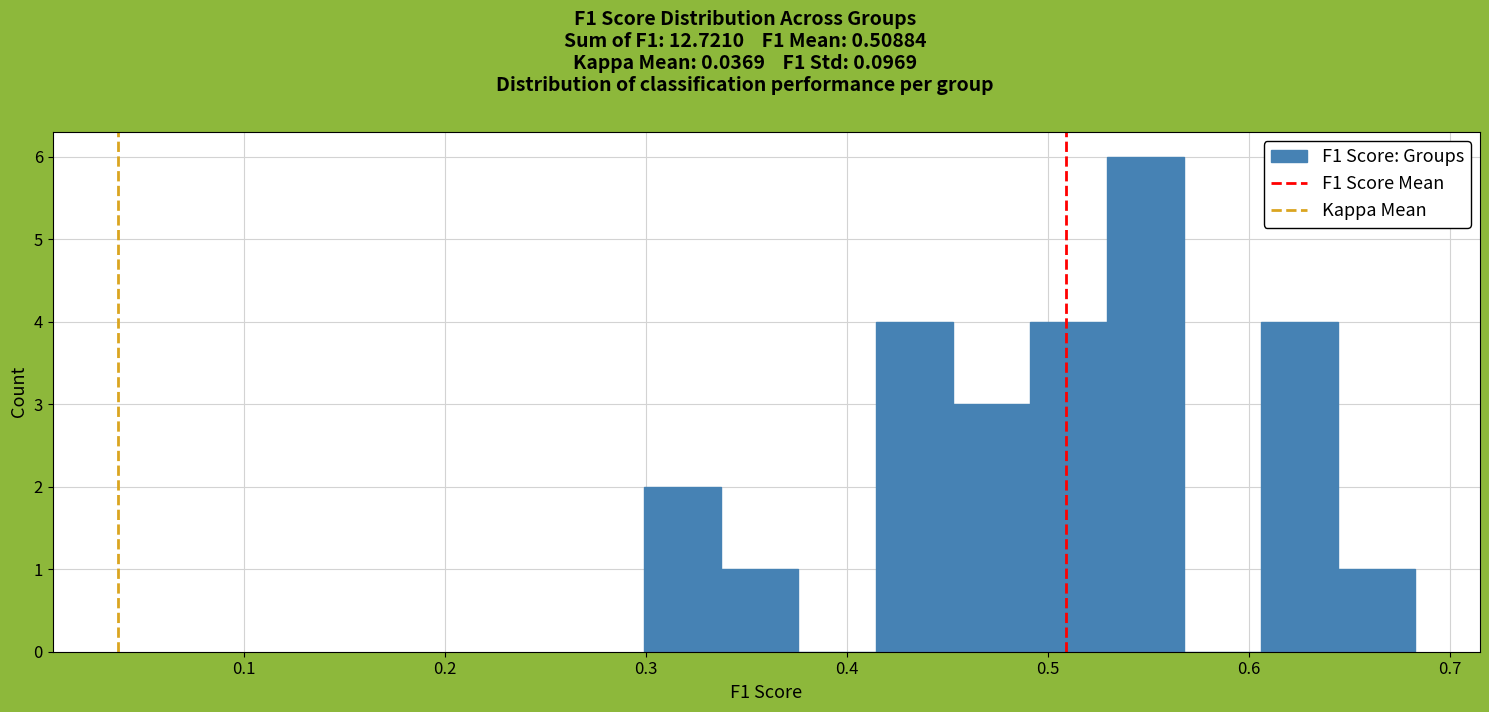

Read against the x-axis, roughly where is the centre of the tallest bar?

0.55